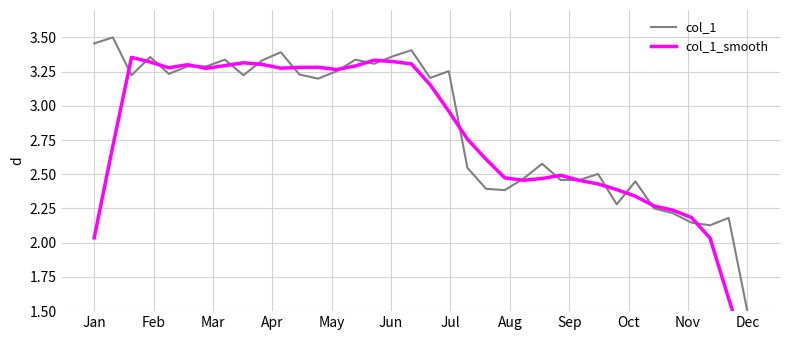

At which label does col_1 first exceed 3?

Jan